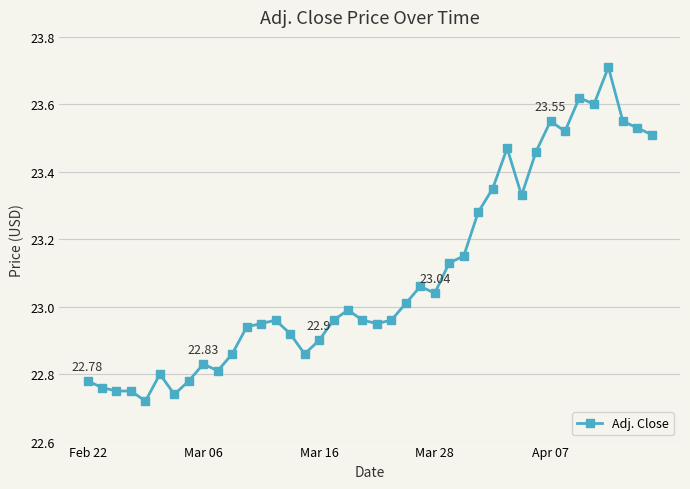

What is the sum of all values?

923.8